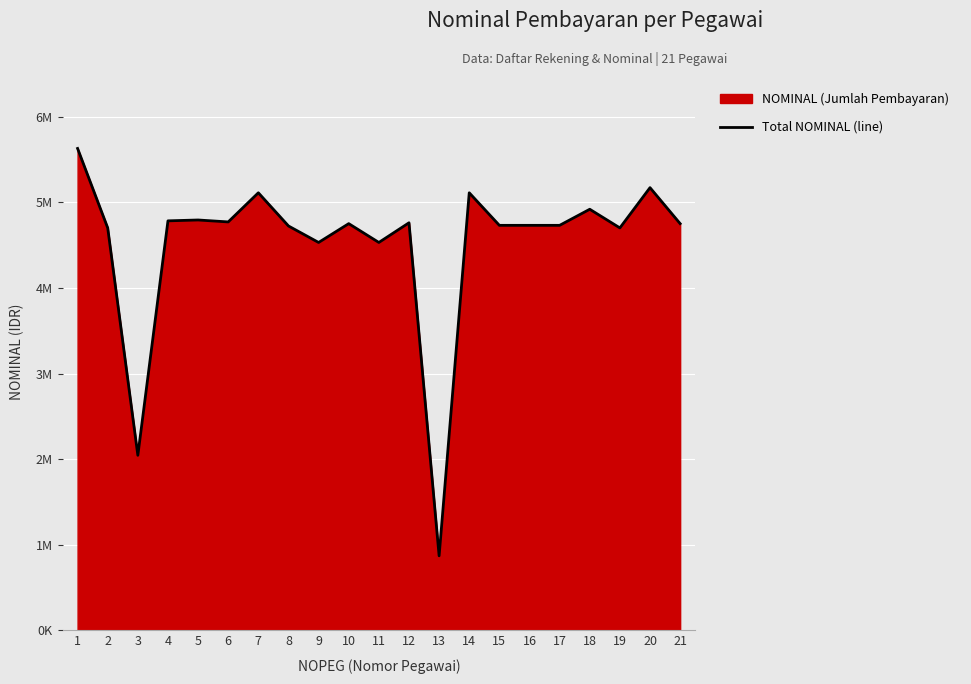

What is the value of the 4th point from the left?

4784156